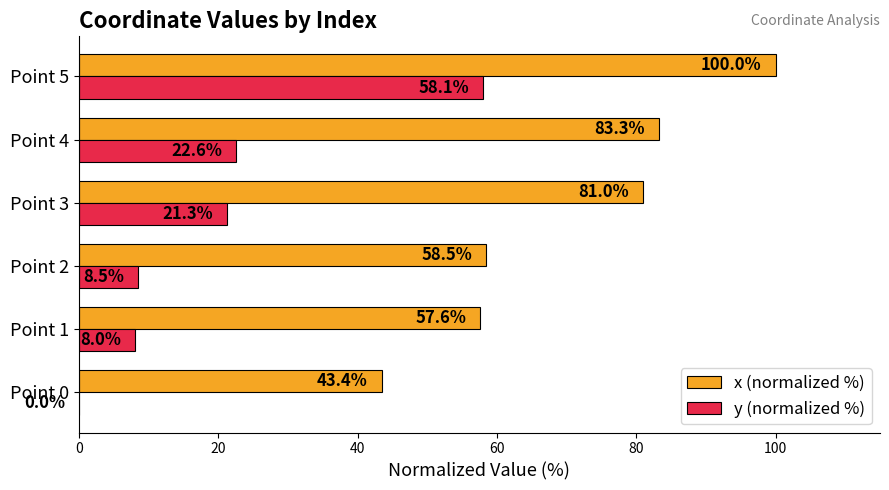

Which series has the largest range (max minus min)?

y (normalized %)